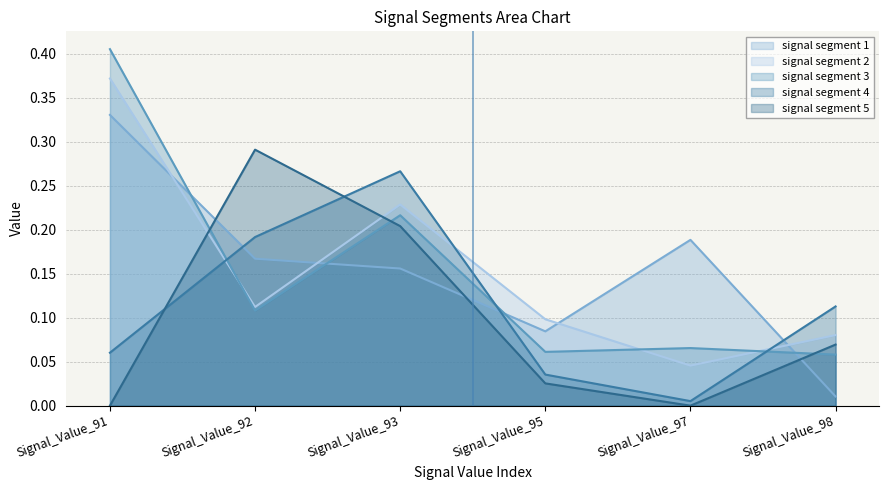

What is the difference between the signal segment 2 values at Signal_Value_97 and Signal_Value_93?

0.2